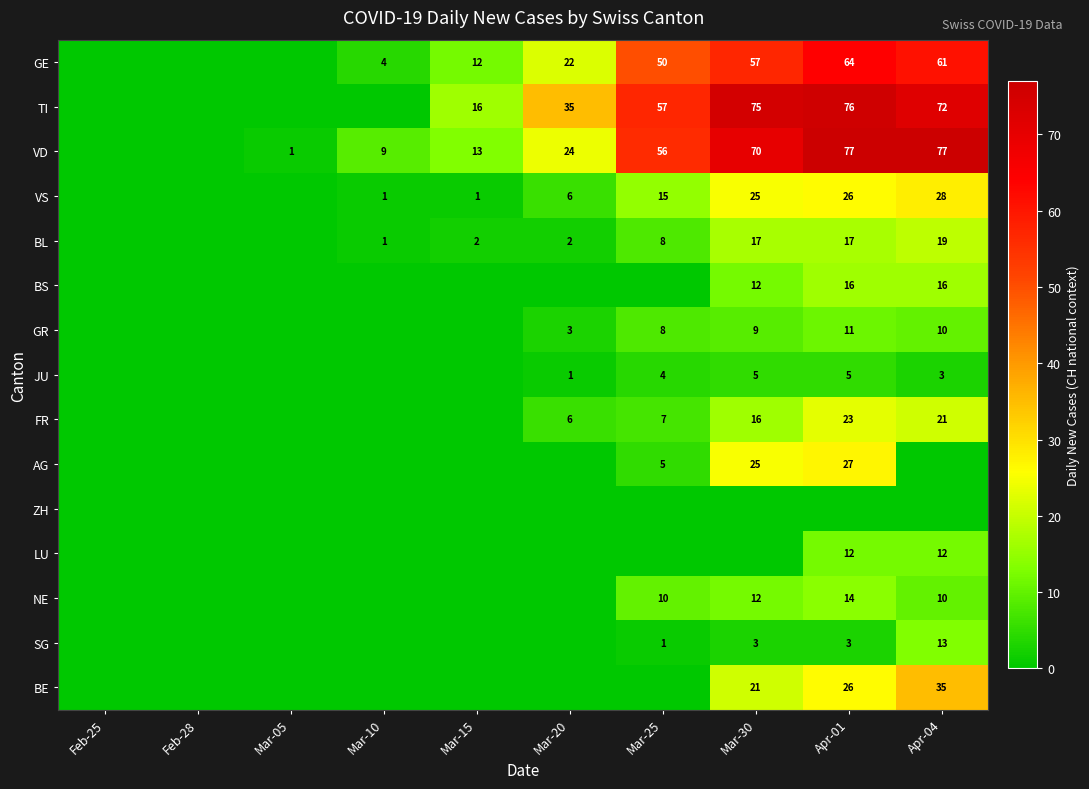

The value of NE at Apr-04 is 6. True or false?

False